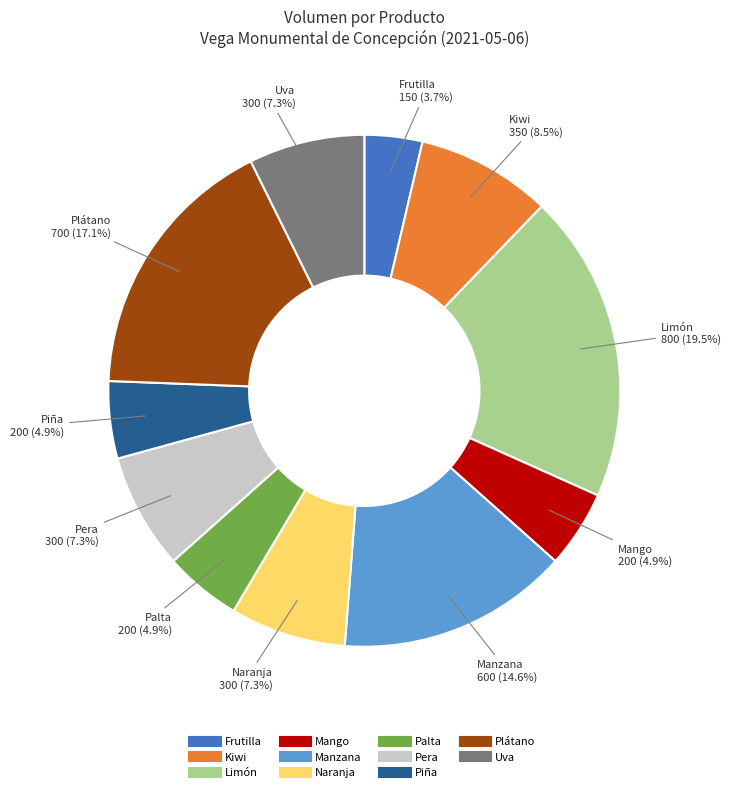

Which category has the biggest portion of the pie?

Limón